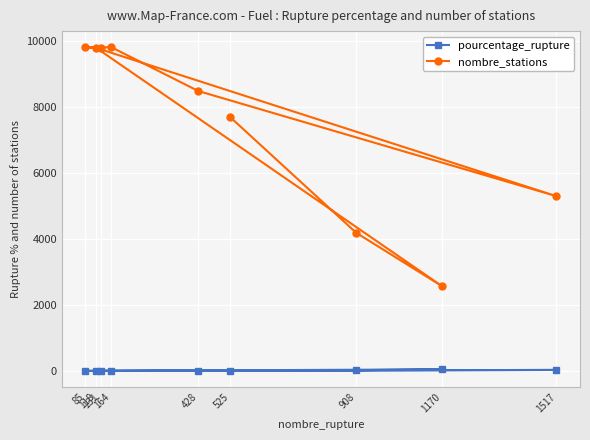

True or false: nombre_stations and pourcentage_rupture cross at least once.

False